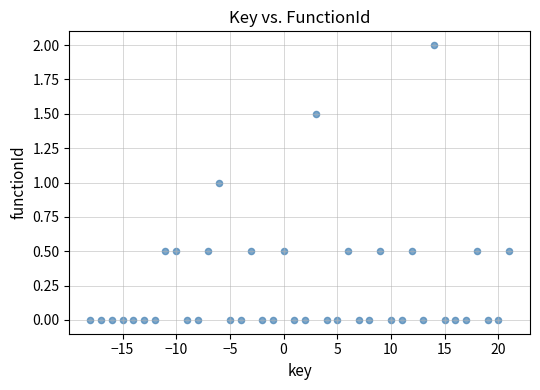

What is the range of Y values (max minus min)?

2.0